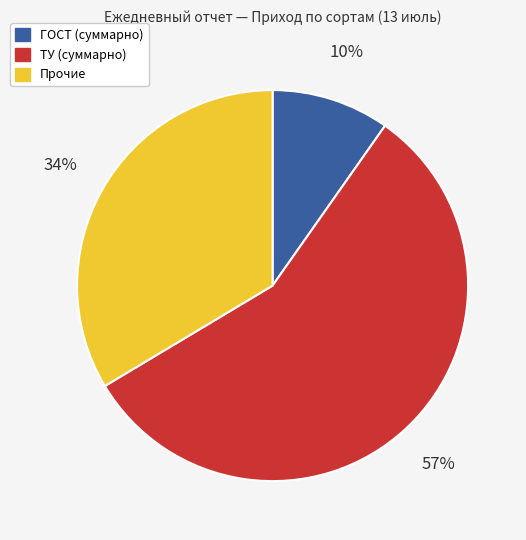

To the nearest percent, what is the average slice percentage?

33%